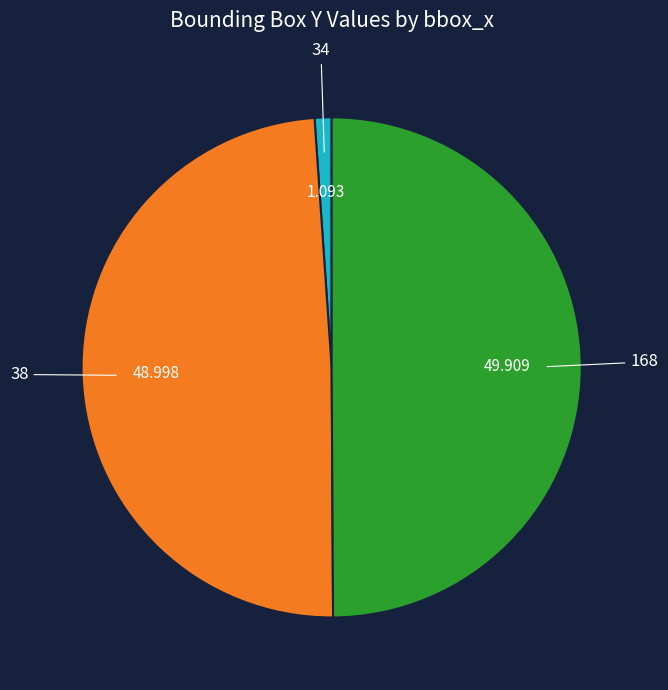

How many segments does this pie chart have?

3